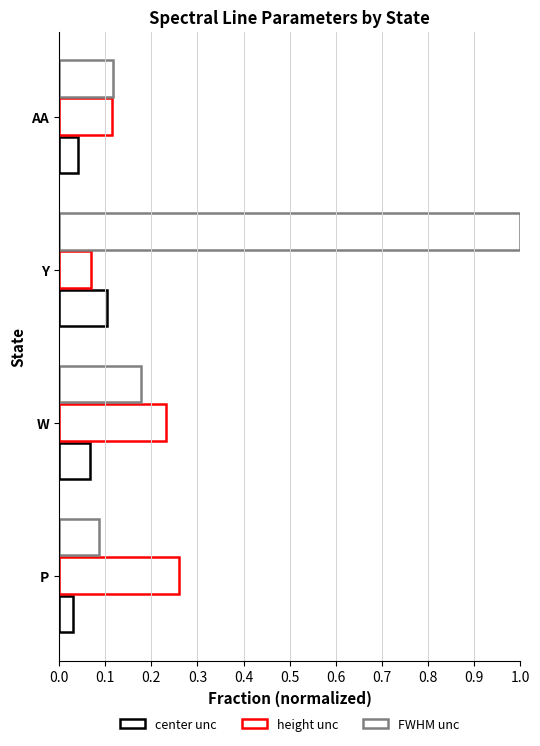

Rank the series by their maximum value, from highest to lowest.

FWHM unc, height unc, center unc